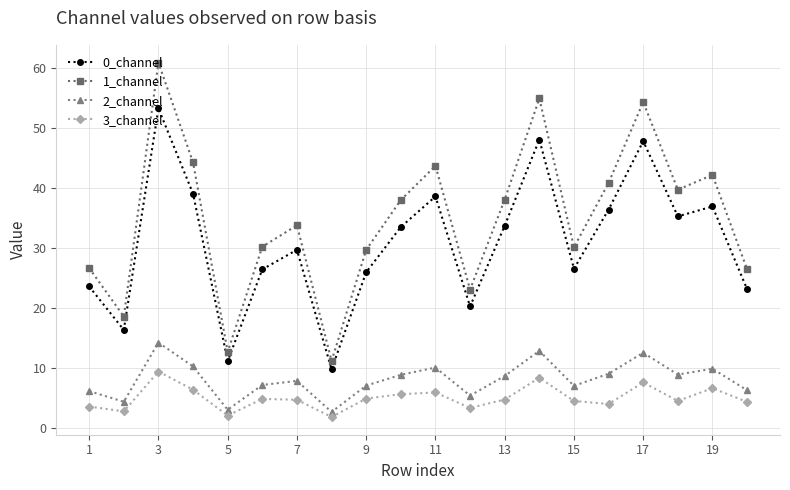

At how many categories does at least one series exceed 21?

17